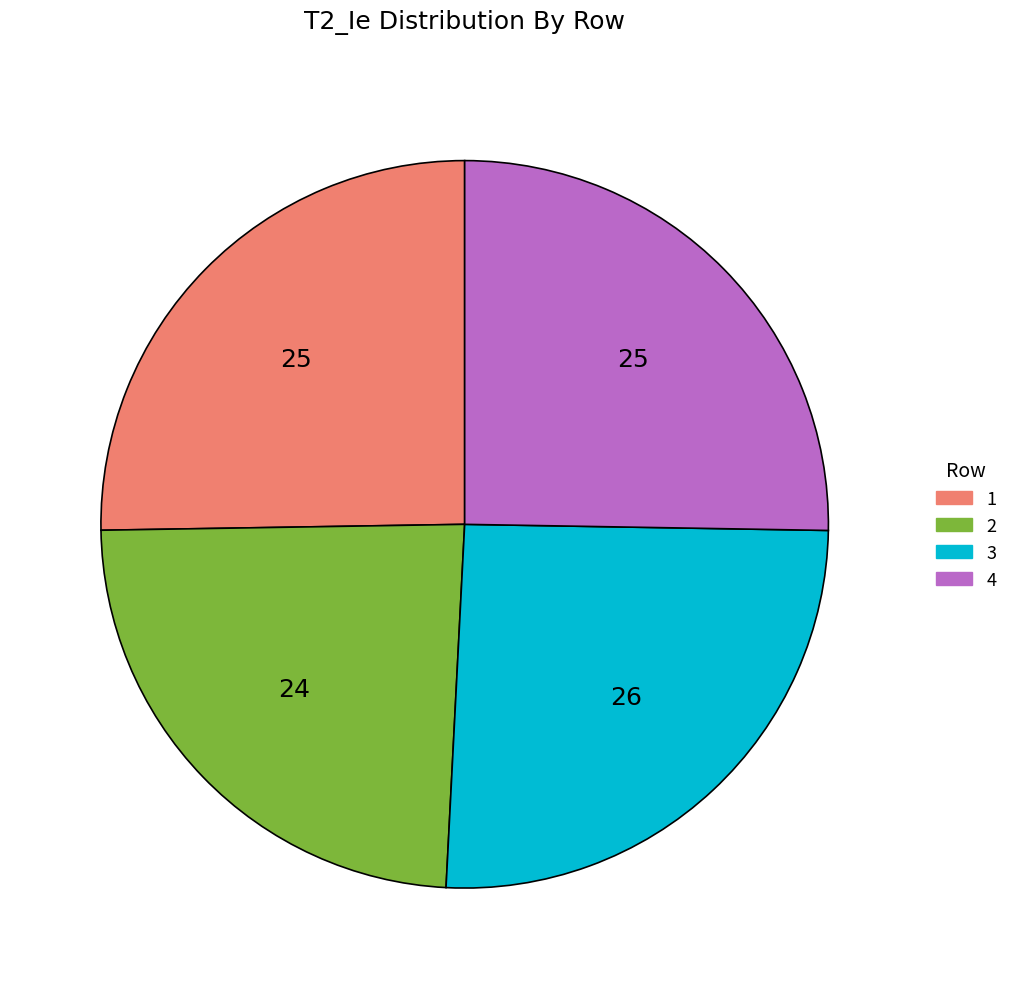

Count the number of slices in the pie.

4